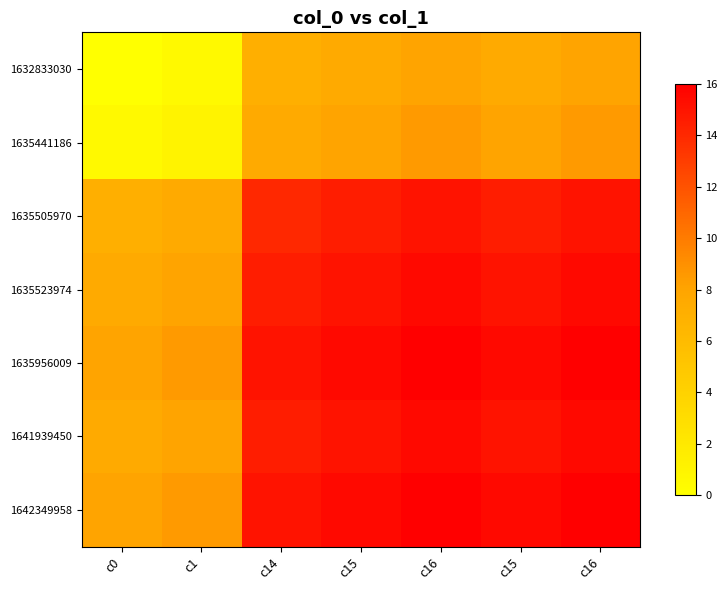

Which category has the lowest value across all series?

c0